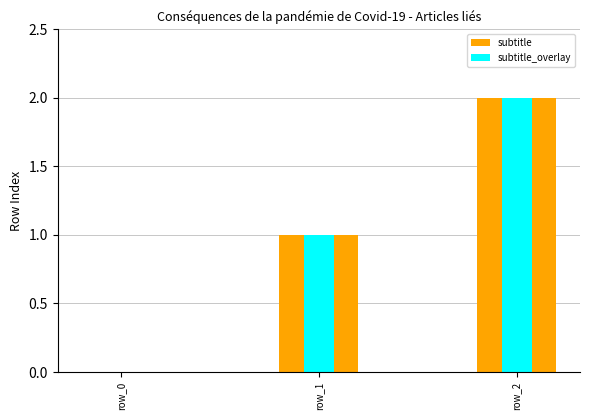

How many series are shown in this chart?

2